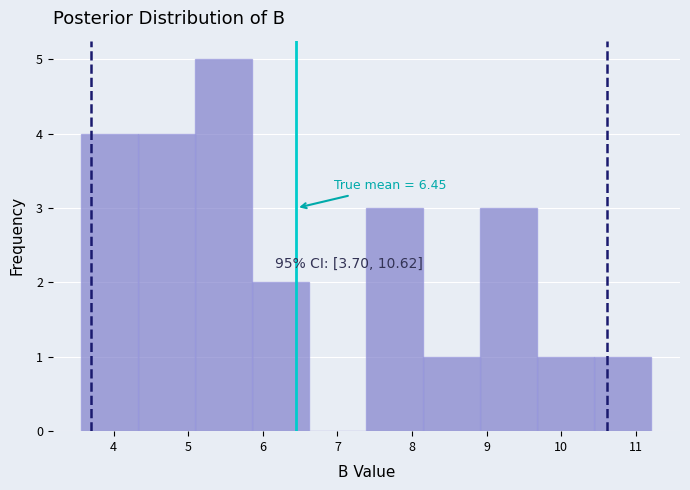

Which range on the x-axis has the tallest bar?

5.1 to 5.9